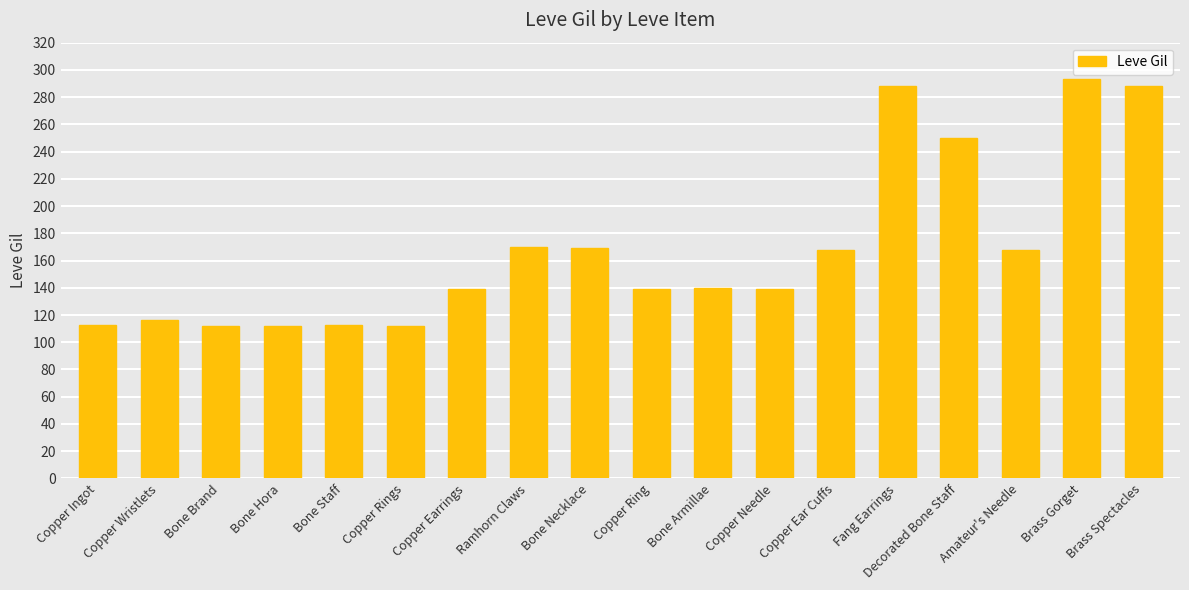

What is the maximum value shown in the chart?

293